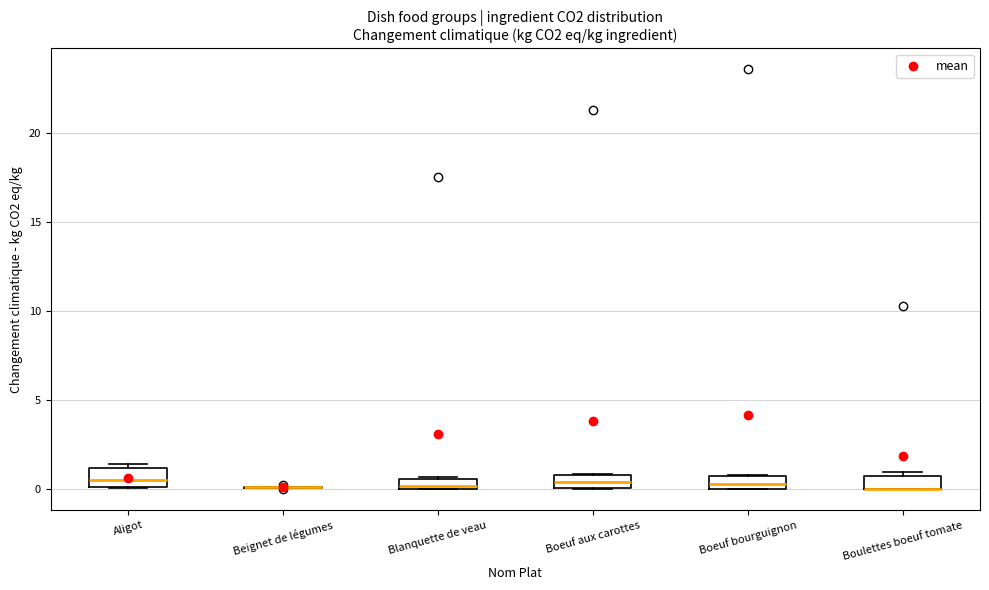

Where is the lower edge of the box for Aligot on the y-axis? The values are not printed on the chart, so give them approximately, as read against the axis.

0.0